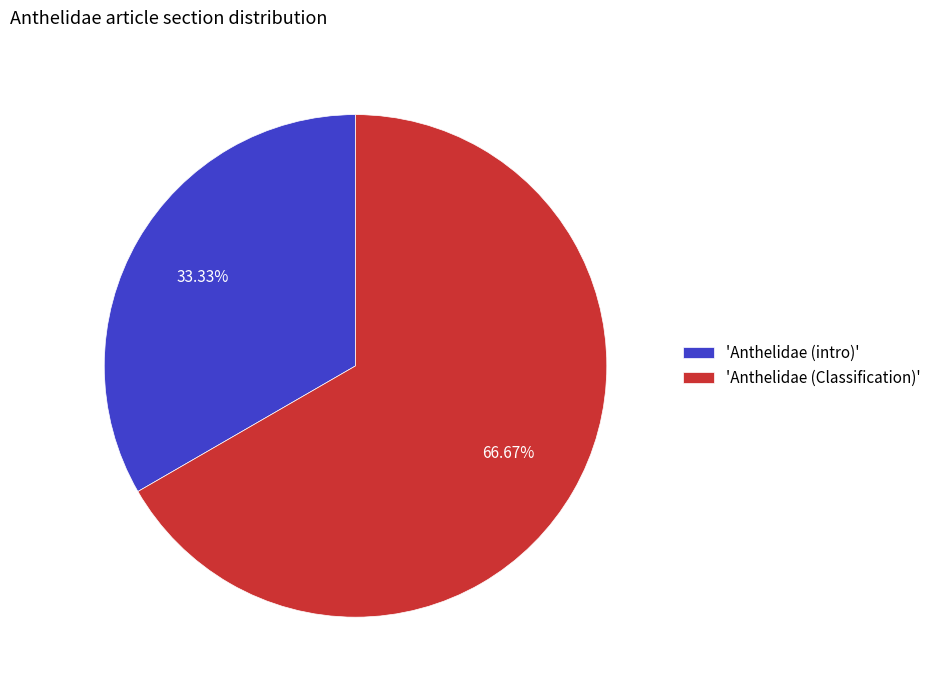

Which has a higher value, 'Anthelidae (intro)' or 'Anthelidae (Classification)'?

'Anthelidae (Classification)'